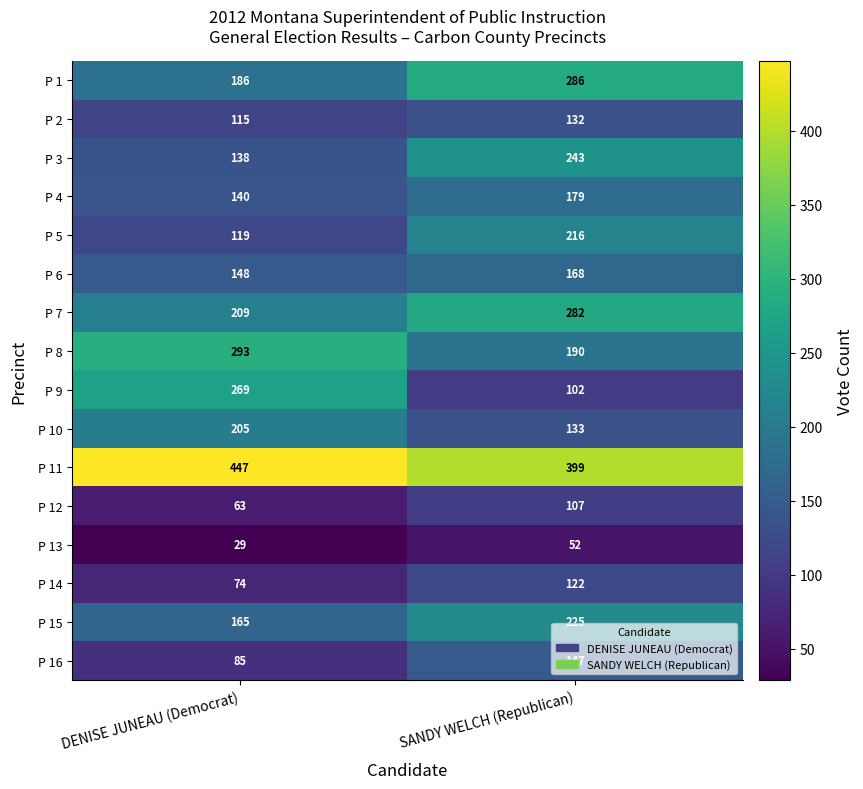

What is the smallest value displayed?

29